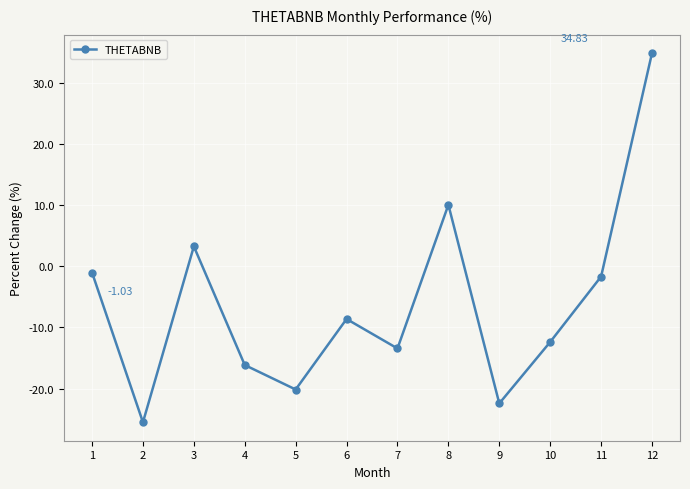

Between 7 and 5, which is larger?

7